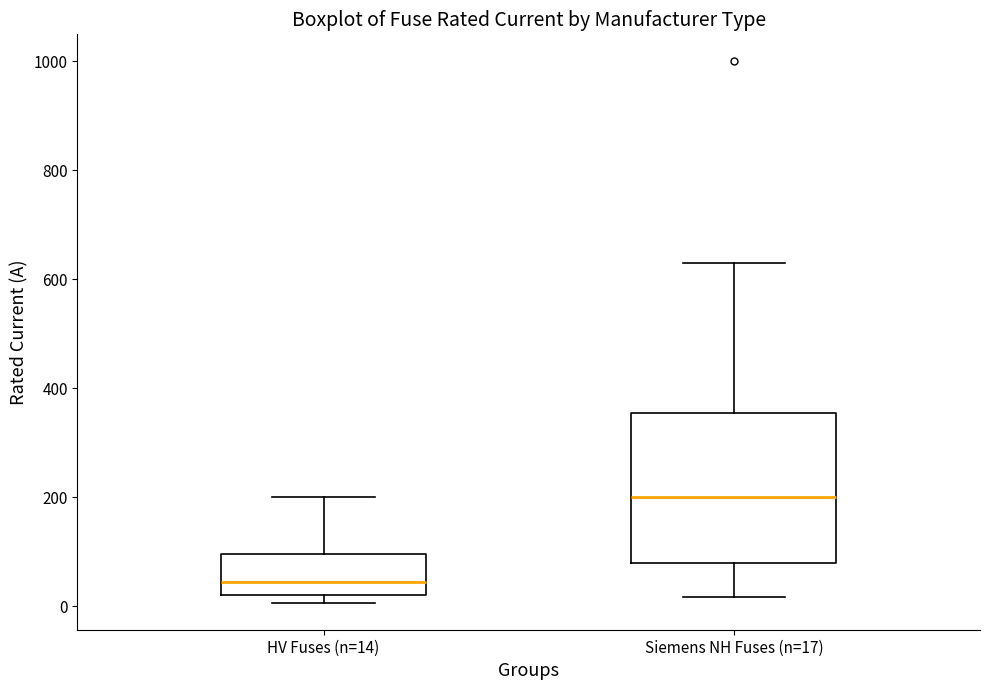

Reading left to right, transcribe this box plot: for each box, give where its median line is, the range the box spans, and where its two whiskers end, as read against the y-axis. The values are not printed on the chart, so give them approximately, as read against the axis.

HV Fuses (n=14): median 40, box 20 to 100, whiskers 0 to 200
Siemens NH Fuses (n=17): median 200, box 80 to 360, whiskers 20 to 640